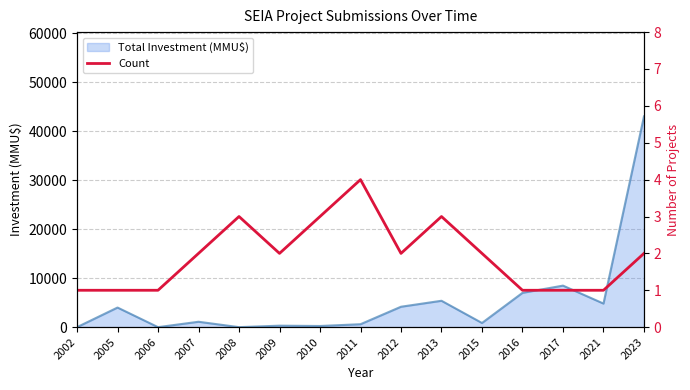

What is the highest value of the Total Investment (MMU$) series?

43000